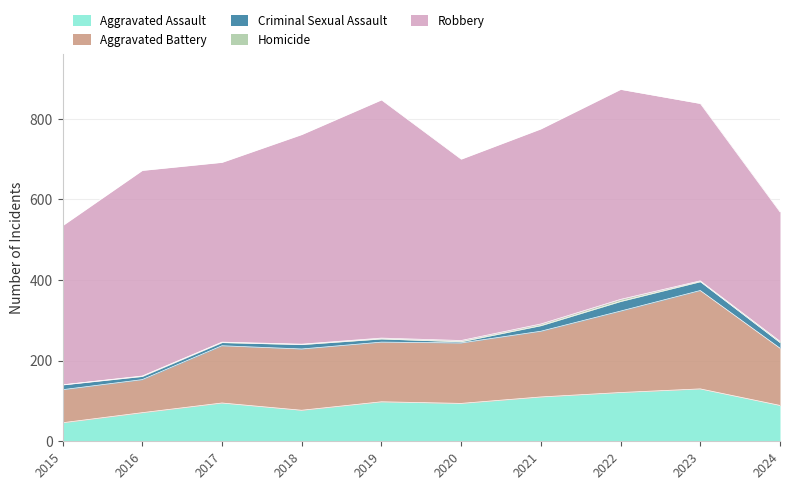

Rank the series by their maximum value, from lowest to highest.

Homicide, Criminal Sexual Assault, Aggravated Assault, Aggravated Battery, Robbery